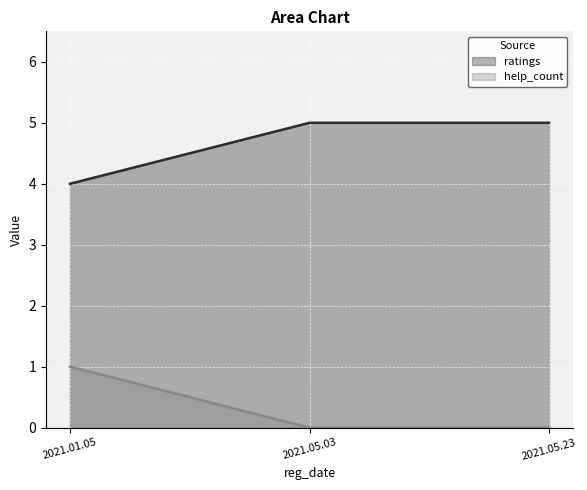

What are all the series names shown in the legend?

ratings, help_count